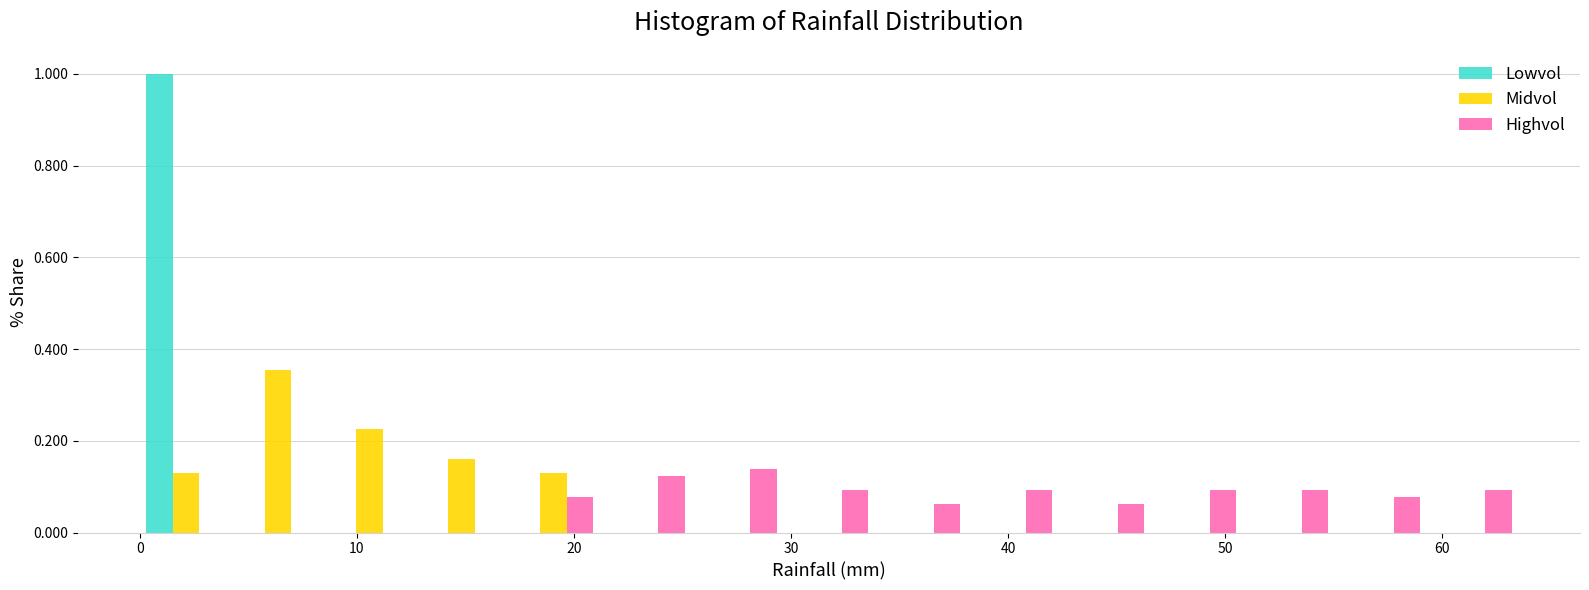

Reading left to right, list every range on the x-axis with the height of the bar of each series over it. Neither the bar edges nor the heights are printed on the chart, so give them approximately, as read against the axes.

0 to 4: Lowvol=1.00	Midvol=0.12	Highvol=0
4 to 8: Lowvol=0	Midvol=0.36	Highvol=0
8 to 13: Lowvol=0	Midvol=0.22	Highvol=0
13 to 17: Lowvol=0	Midvol=0.16	Highvol=0
17 to 21: Lowvol=0	Midvol=0.12	Highvol=0.08
21 to 25: Lowvol=0	Midvol=0	Highvol=0.12
25 to 30: Lowvol=0	Midvol=0	Highvol=0.14
30 to 34: Lowvol=0	Midvol=0	Highvol=0.10
34 to 38: Lowvol=0	Midvol=0	Highvol=0.06
38 to 42: Lowvol=0	Midvol=0	Highvol=0.10
42 to 47: Lowvol=0	Midvol=0	Highvol=0.06
47 to 51: Lowvol=0	Midvol=0	Highvol=0.10
51 to 55: Lowvol=0	Midvol=0	Highvol=0.10
55 to 59: Lowvol=0	Midvol=0	Highvol=0.08
59 to 64: Lowvol=0	Midvol=0	Highvol=0.10